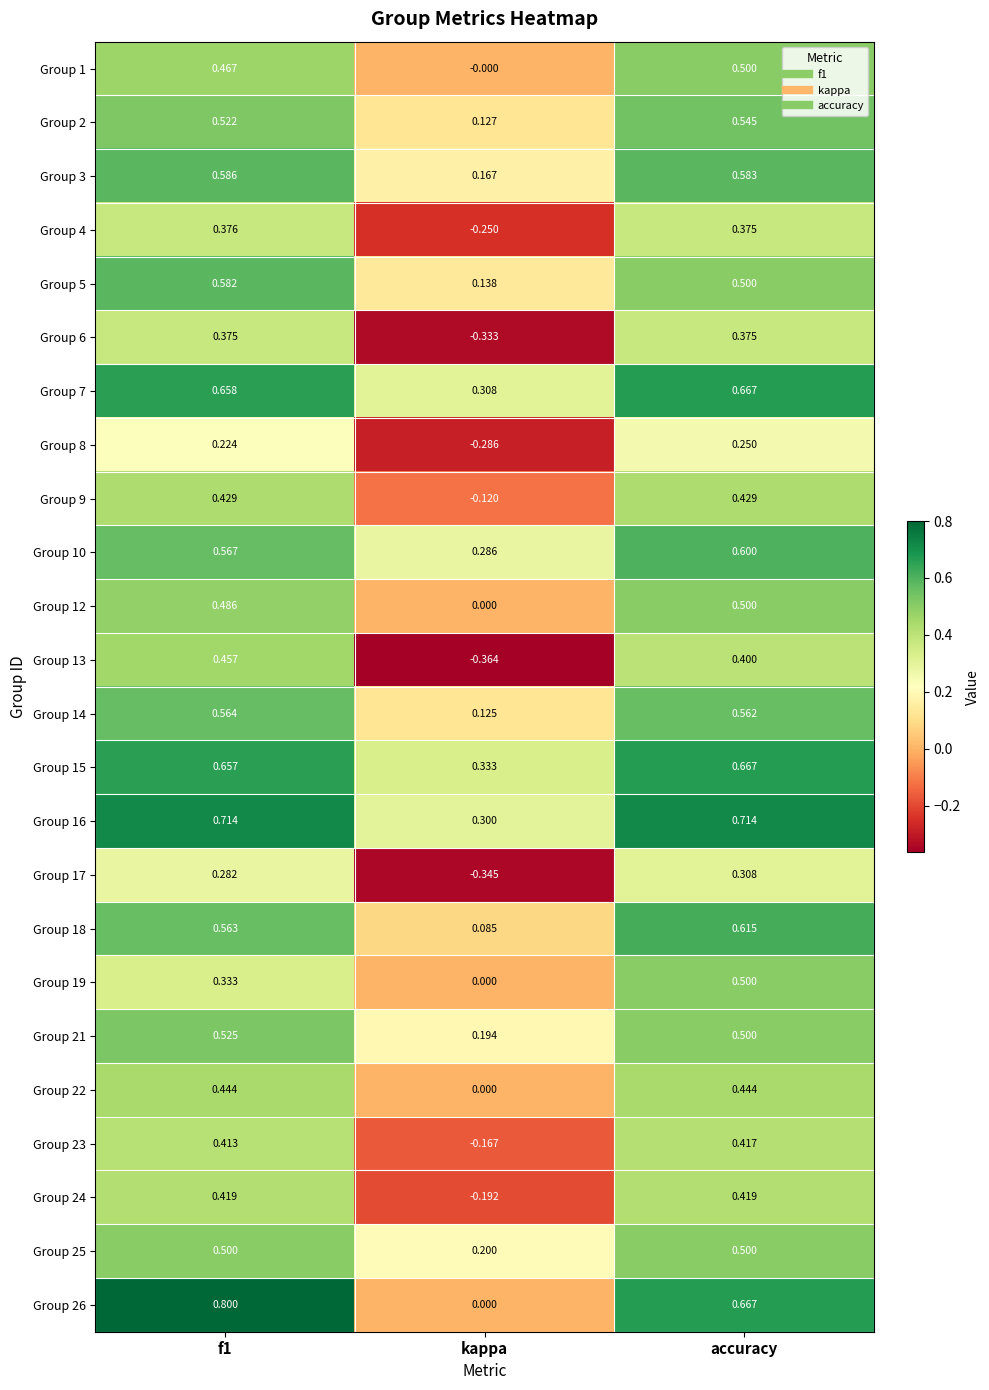

At which label is Group 12 closest to 0?

kappa